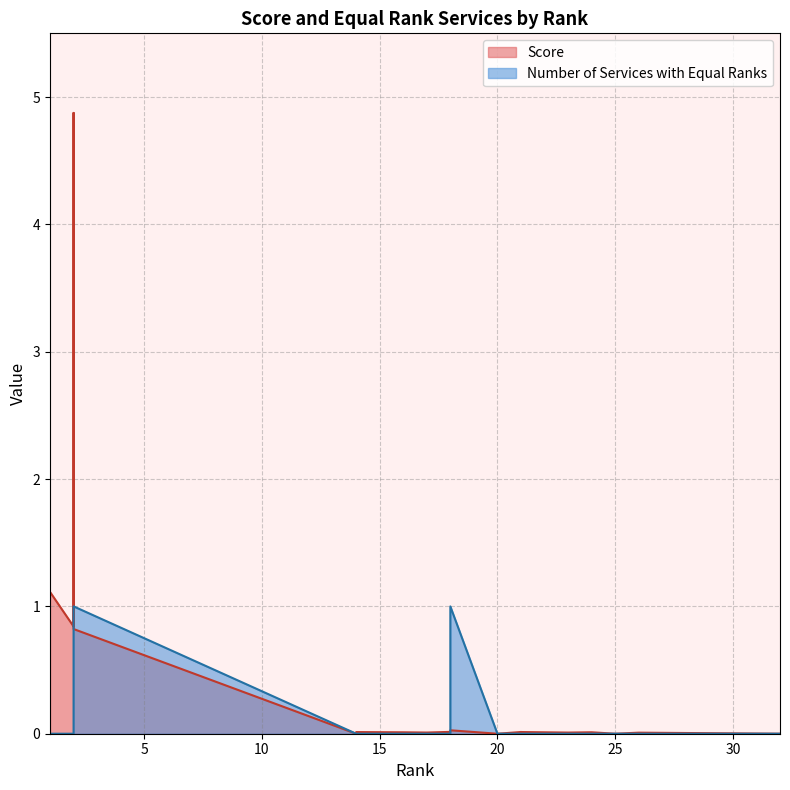

Does the chart have visible grid lines?

Yes